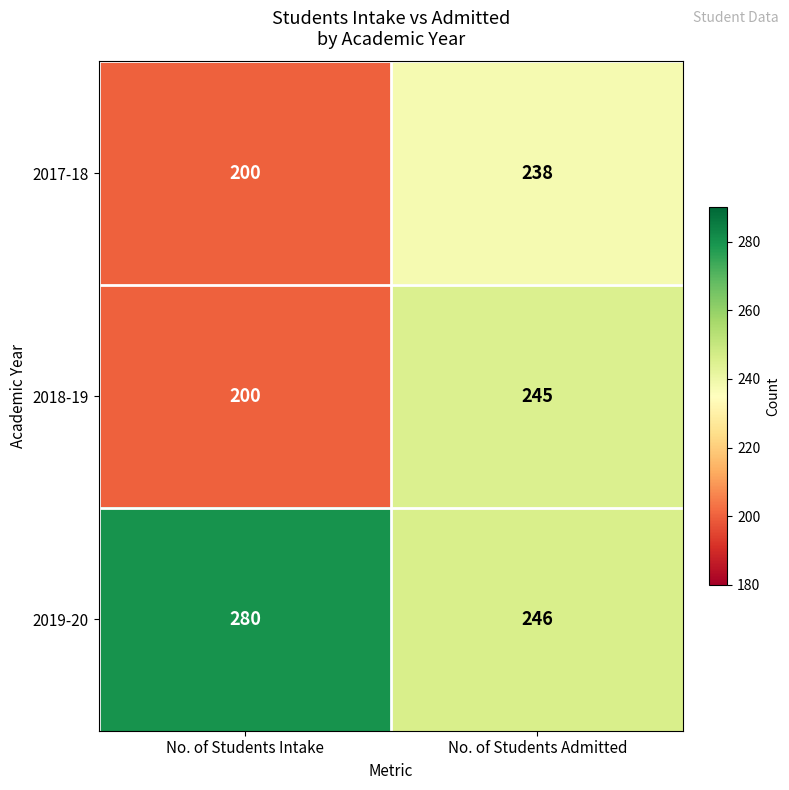

How many distinct data groups are displayed?

3